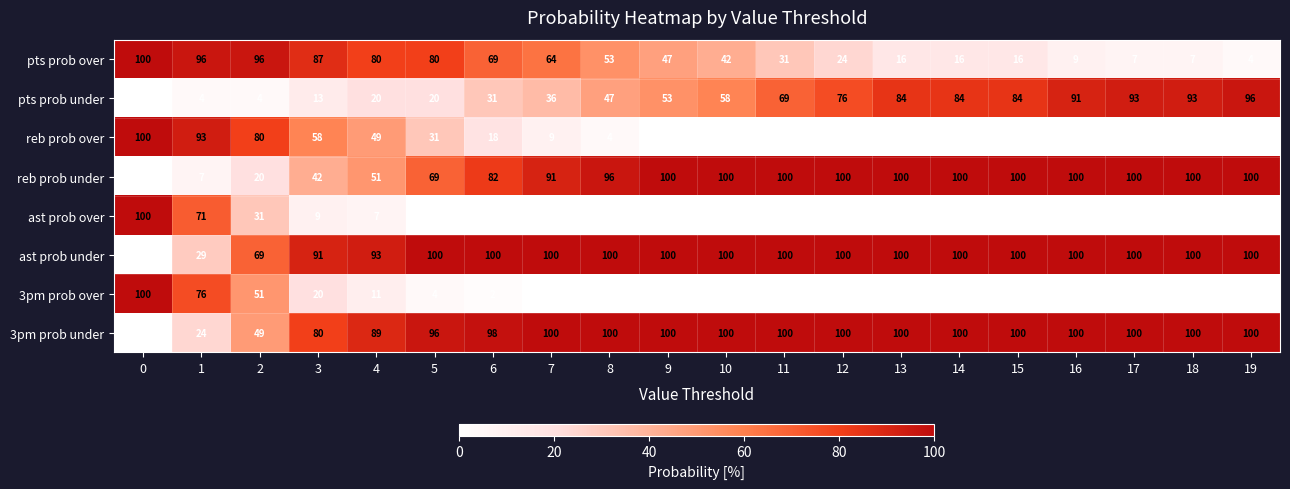

What is the total value across all series at 7?

400